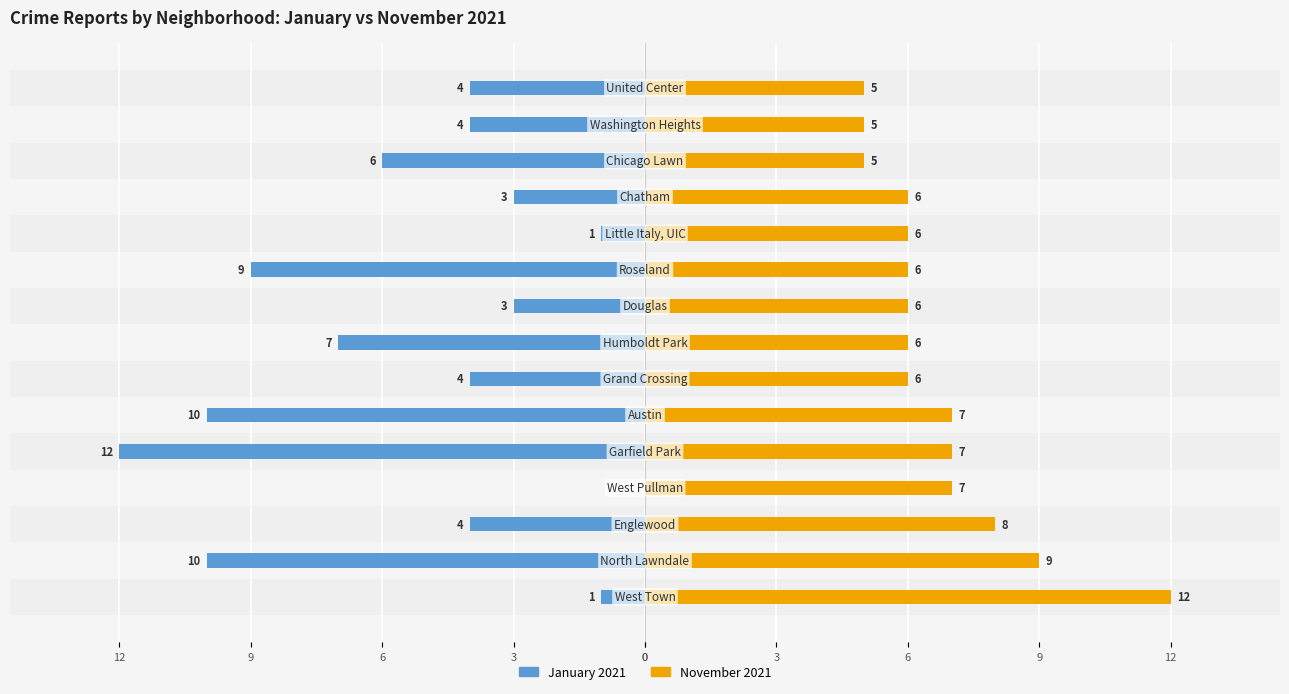

What is the sum of all November 2021 values?

101